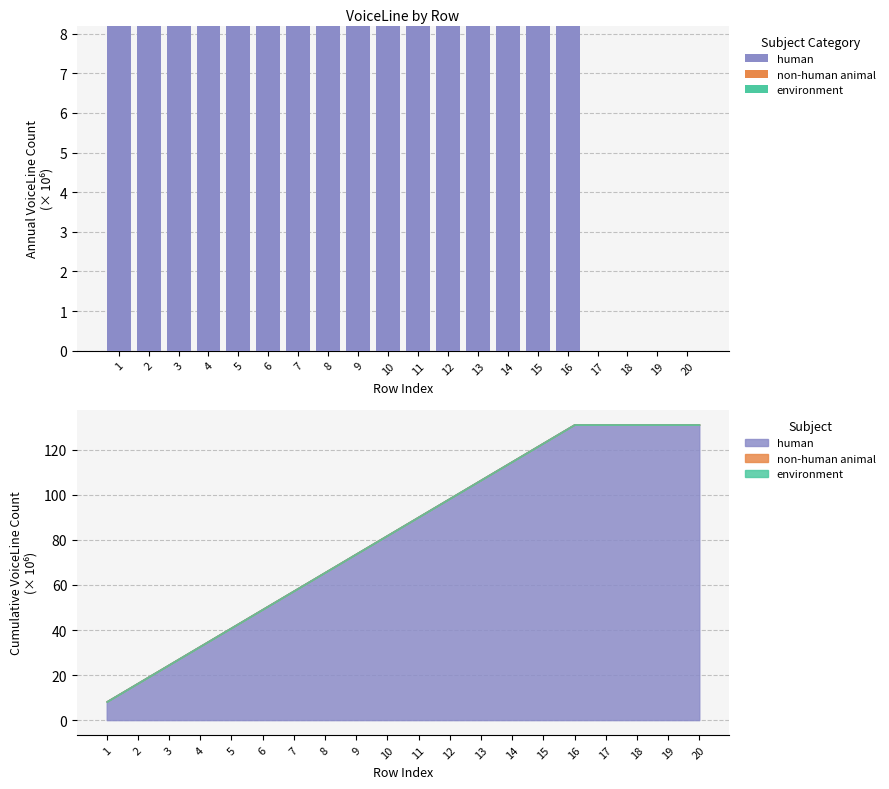

Reading left to right, list all the values displayed in this chart.

human: 8.2	8.2	8.2	8.2	8.2	8.2	8.2	8.2	8.2	8.2	8.2	8.2	8.2	8.2	8.2	8.2	0.0	0.0	0.0	0.0
non-human animal: 0.0	0.0	0.0	0.0	0.0	0.0	0.0	0.0	0.0	0.0	0.0	0.0	0.0	0.0	0.0	0.0	0.0	0.0	0.0	0.0
environment: 0.0	0.0	0.0	0.0	0.0	0.0	0.0	0.0	0.0	0.0	0.0	0.0	0.0	0.0	0.0	0.0	0.0	0.0	0.0	0.0